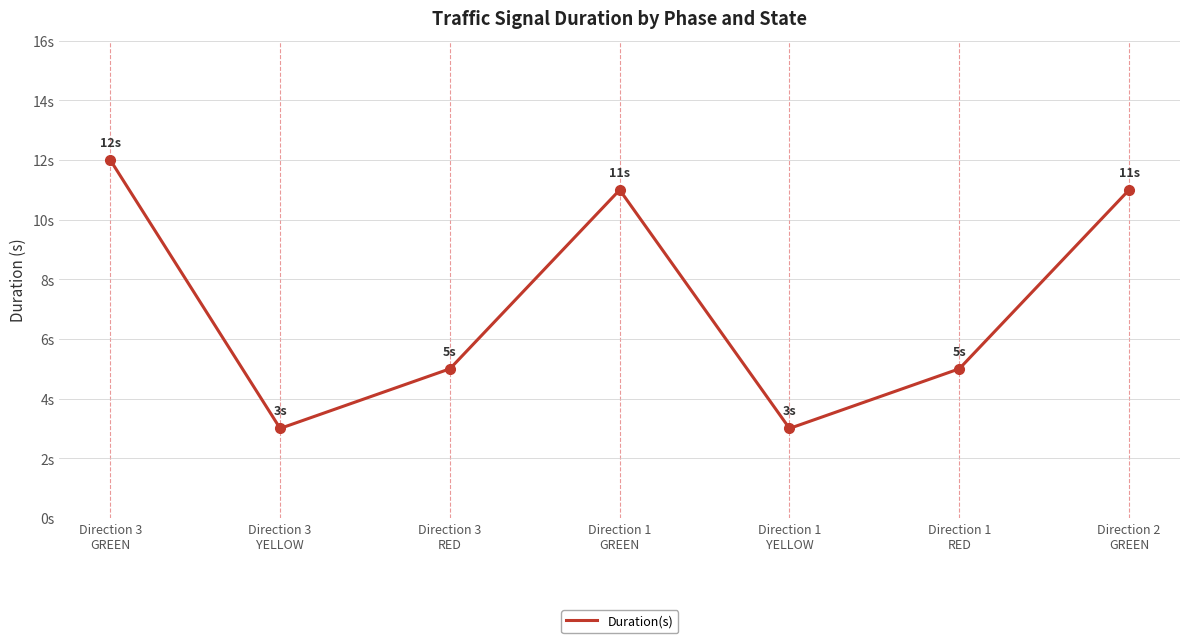

Rank the categories by value from highest to lowest.

Direction 3
GREEN, Direction 1
GREEN, Direction 2
GREEN, Direction 3
RED, Direction 1
RED, Direction 3
YELLOW, Direction 1
YELLOW